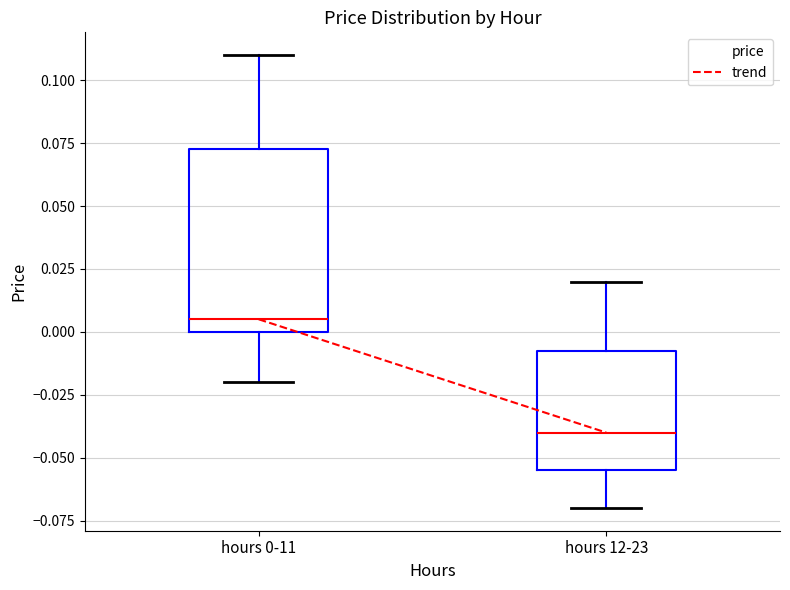

Which box's median line is the highest?

hours 0-11